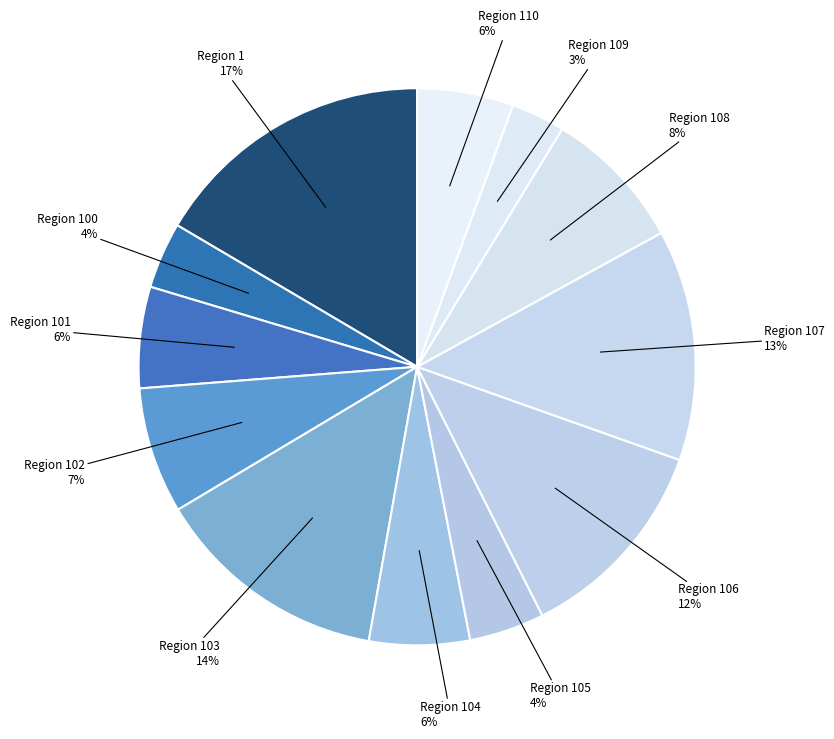

To the nearest percent, what portion does Region 103 represent?

14%